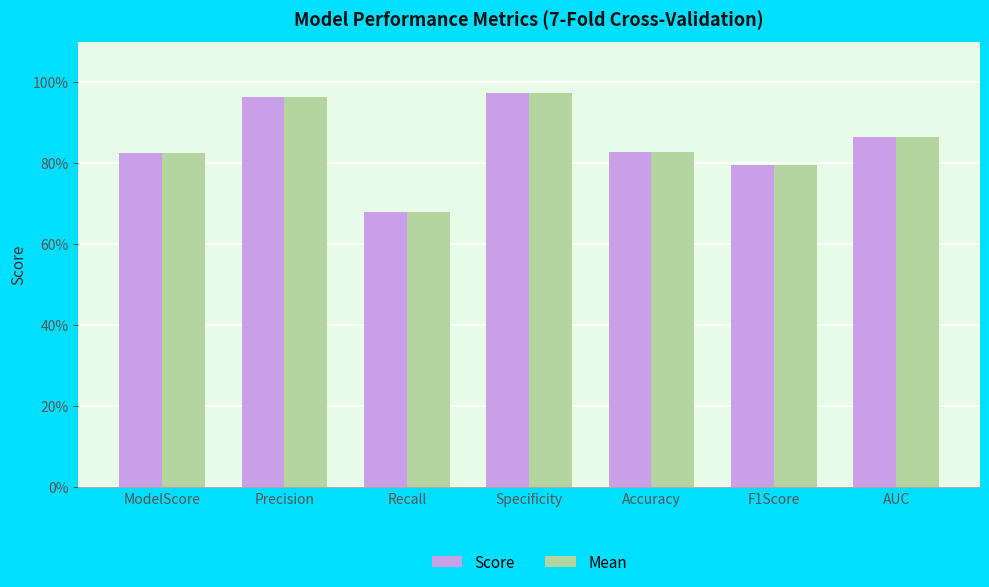

Reading left to right, what are all the values shown in this chart?

Score: 0.8	1.0	0.7	1.0	0.8	0.8	0.9
Mean: 0.8	1.0	0.7	1.0	0.8	0.8	0.9